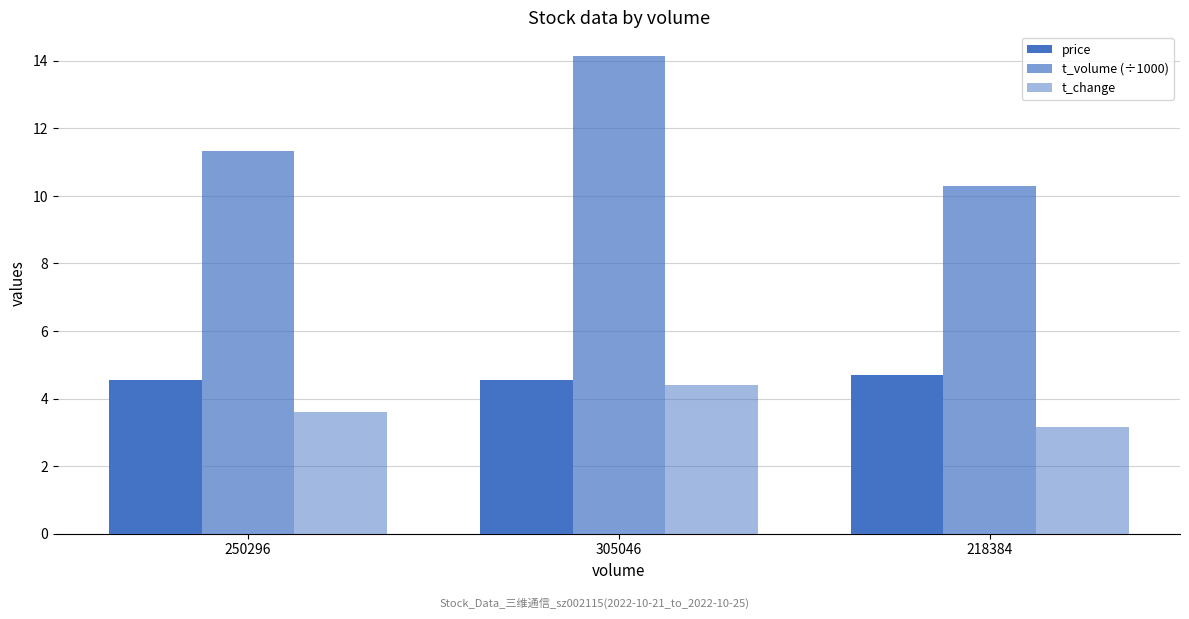

Are the bars horizontal?

No